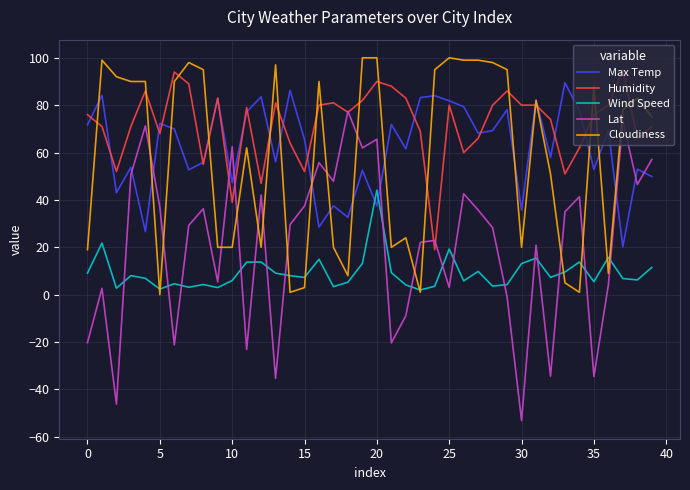

How many times do Wind Speed and Max Temp cross each other?

2